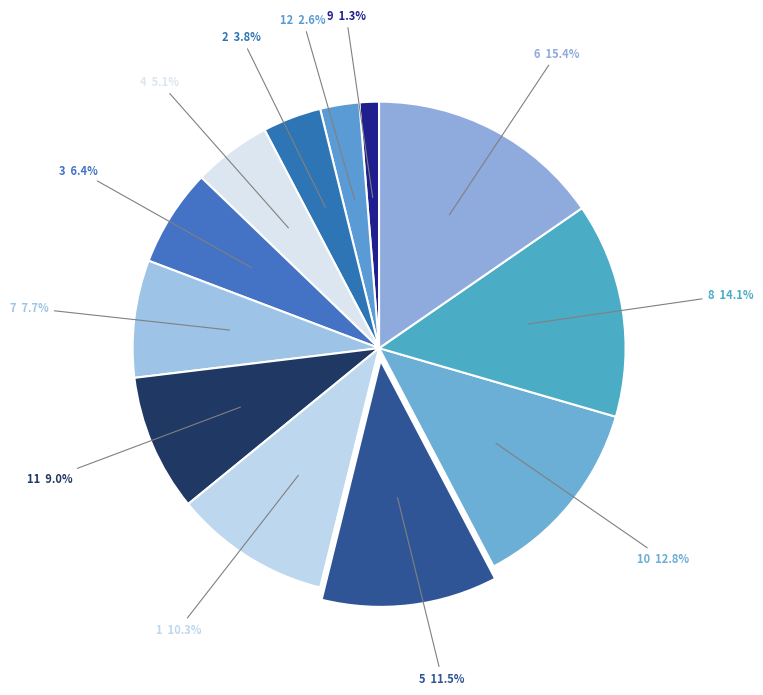

To the nearest percent, what is the average slice percentage?

8%